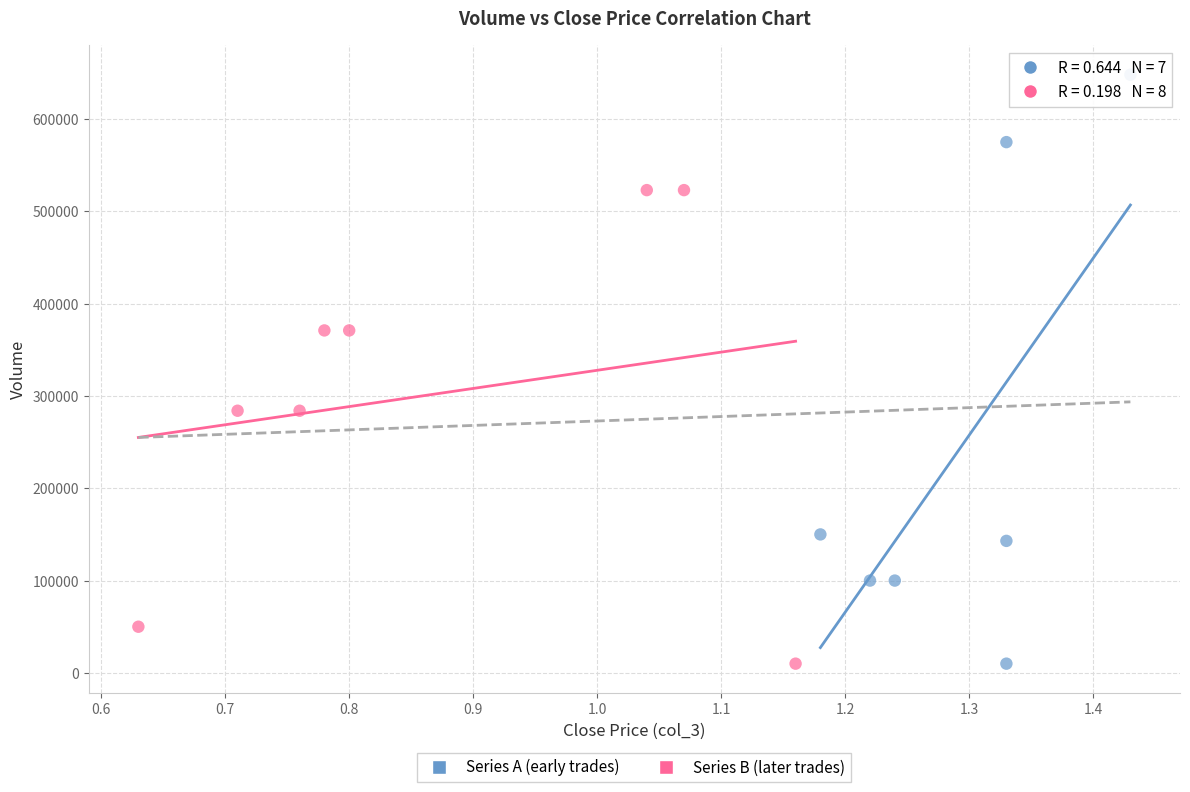

Which series reaches the maximum Y coordinate?

Series A (early trades)